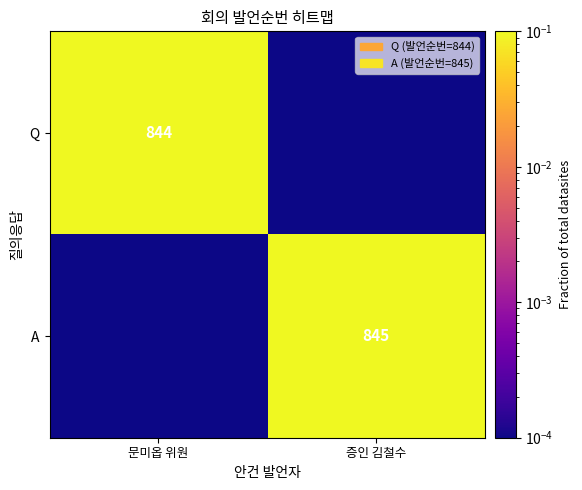

Is the value of A at 증인 김철수 greater than the value of Q at 문미옵 위원?

Yes